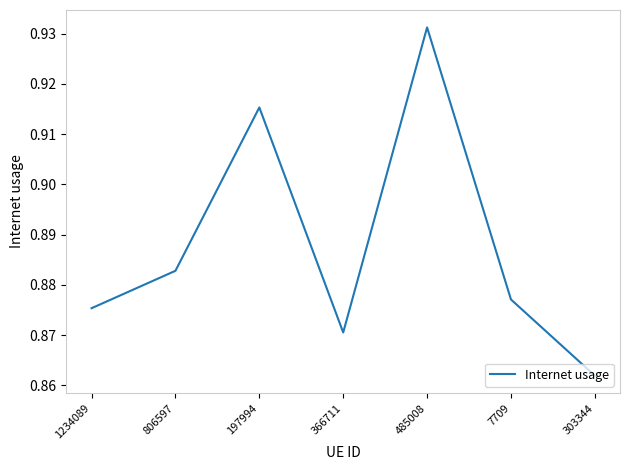

Rank the categories by value from highest to lowest.

485008, 197994, 806597, 7709, 1234089, 366711, 303344